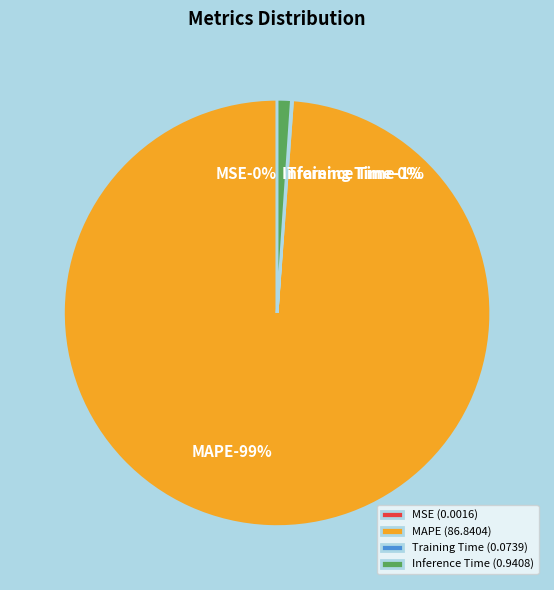

Count the number of slices in the pie.

4